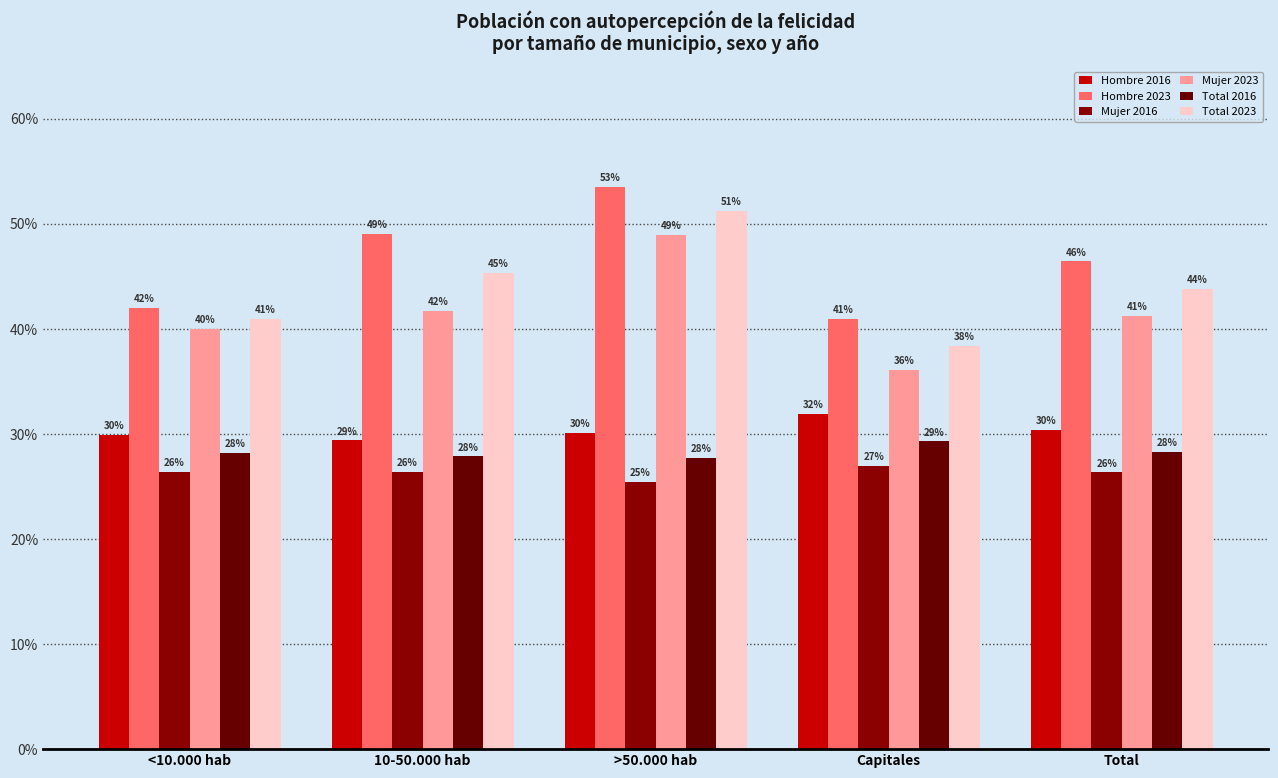

Are the bars grouped side by side (vs. stacked)?

Yes